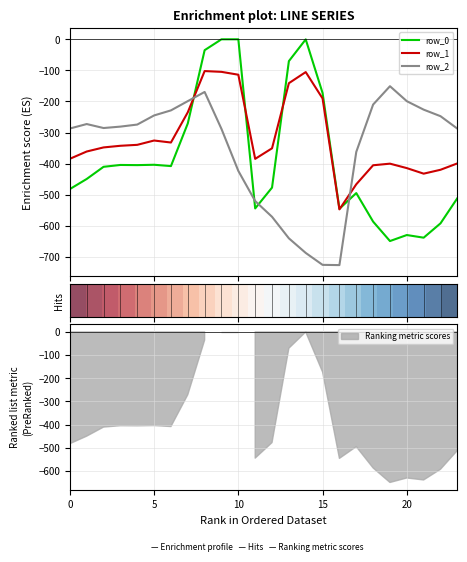

What is the minimum value for row_0?

-649.2